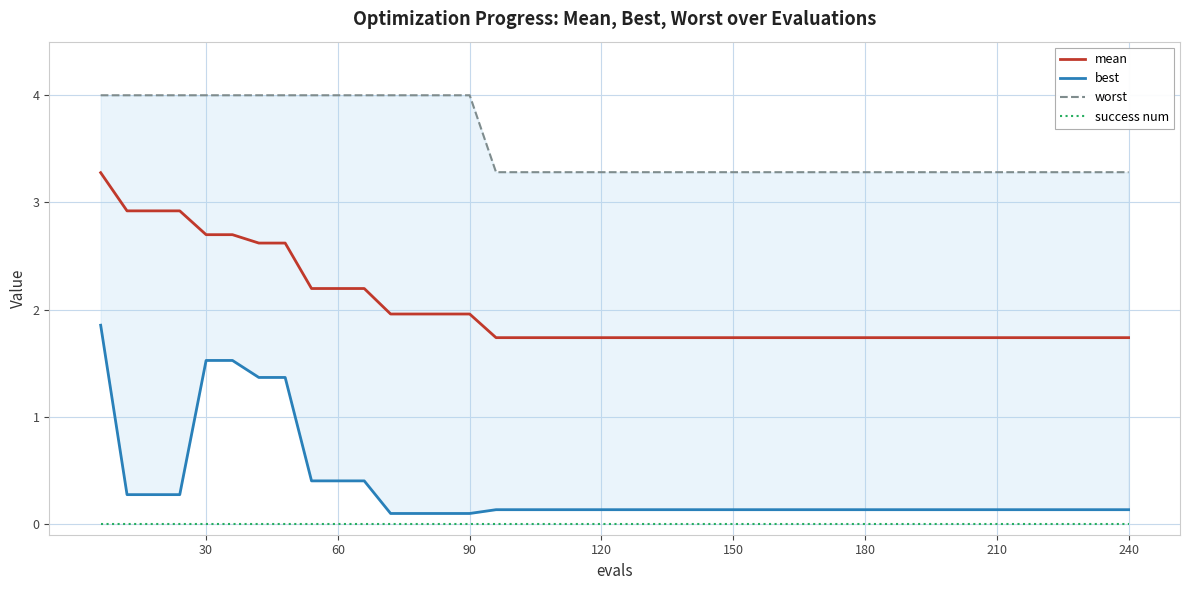

True or false: worst and success num cross at least once.

False